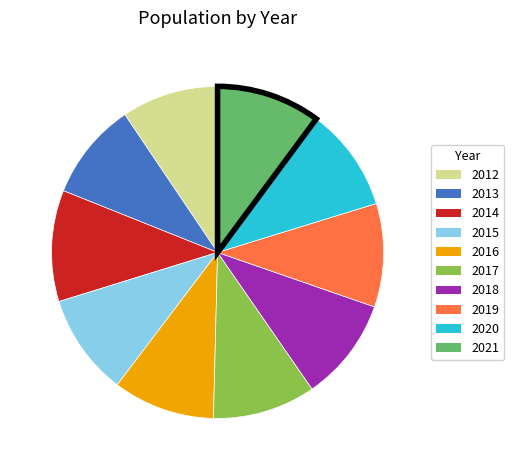

Is the sum of 2015 and 2016 greater than half?

No